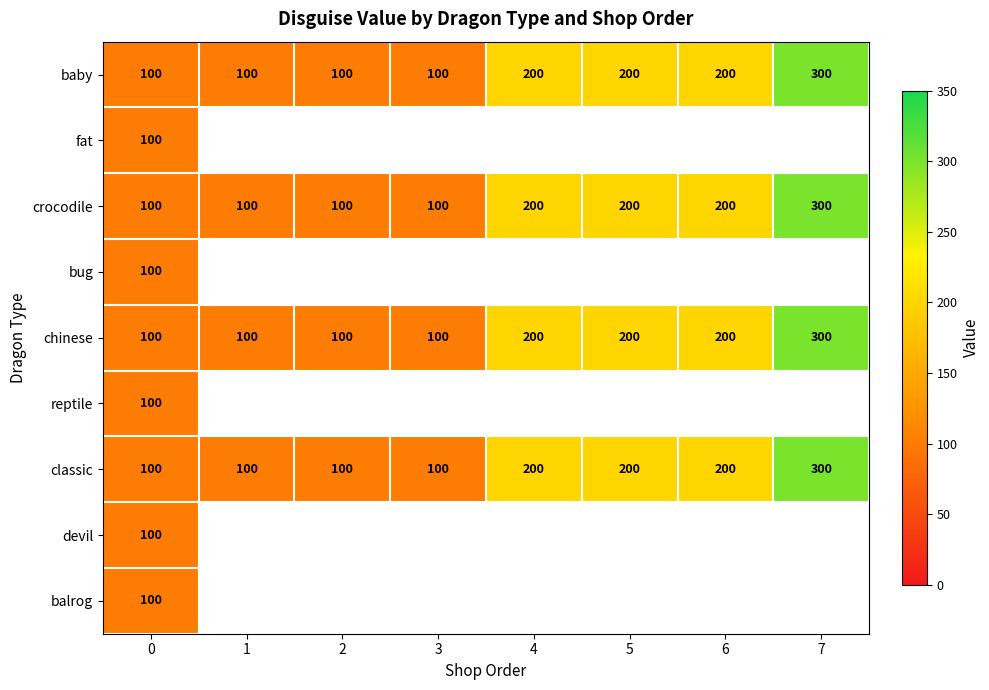

How many values in the classic series are below 200?

4